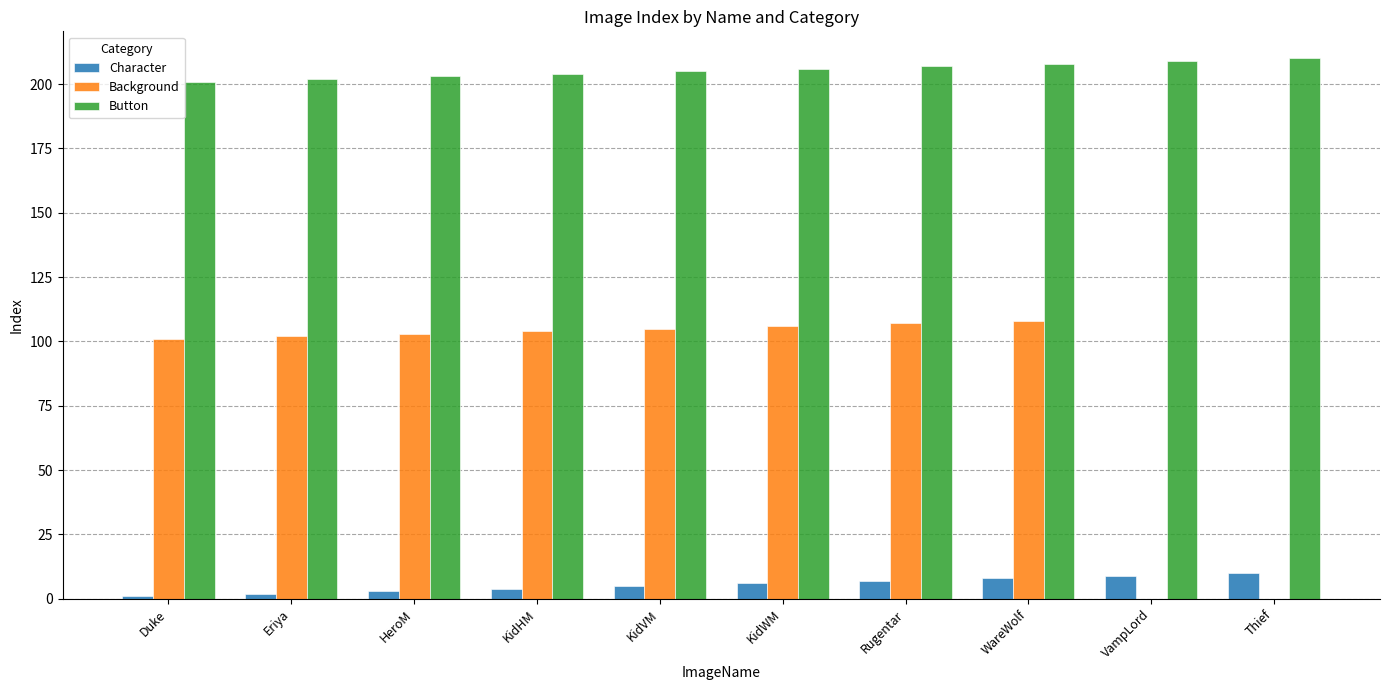

True or false: Background has a value of 103 at HeroM.

True